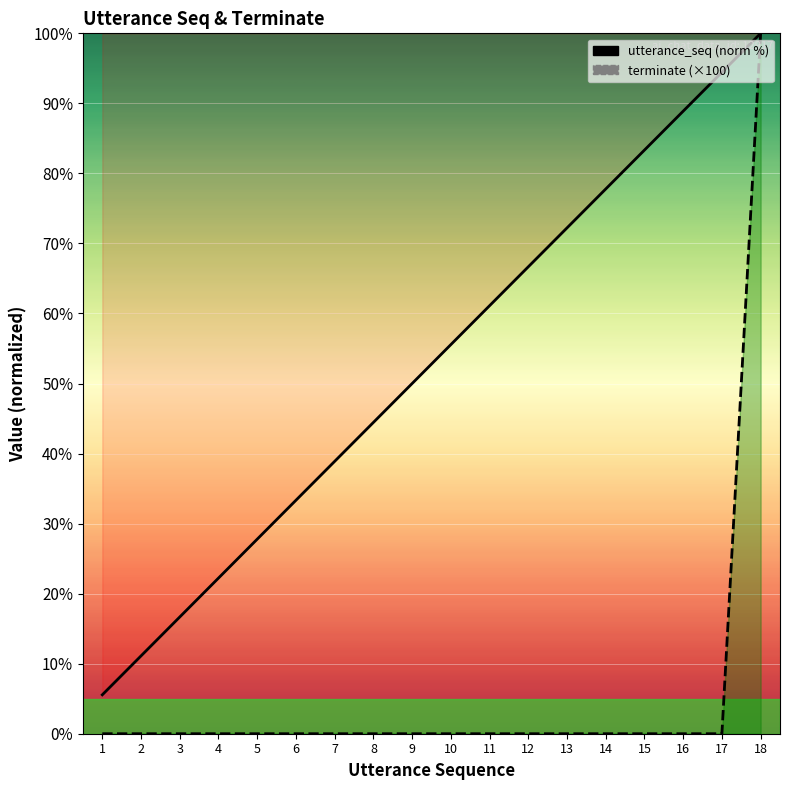

How many data points does each series have?

18